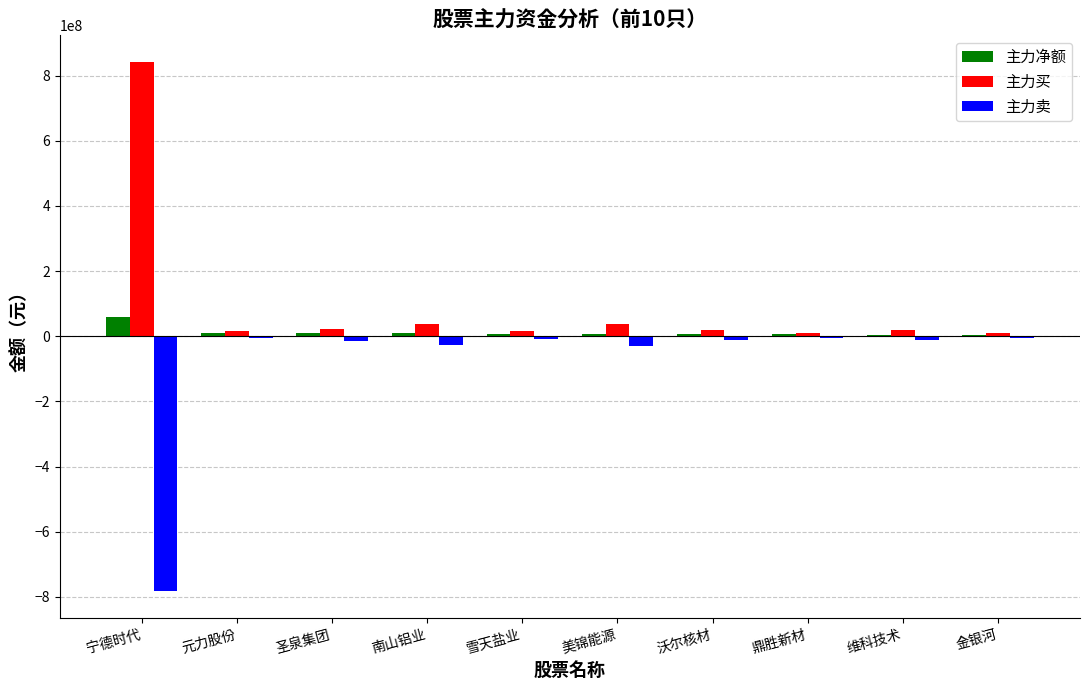

Which series has the largest total across all categories?

主力买